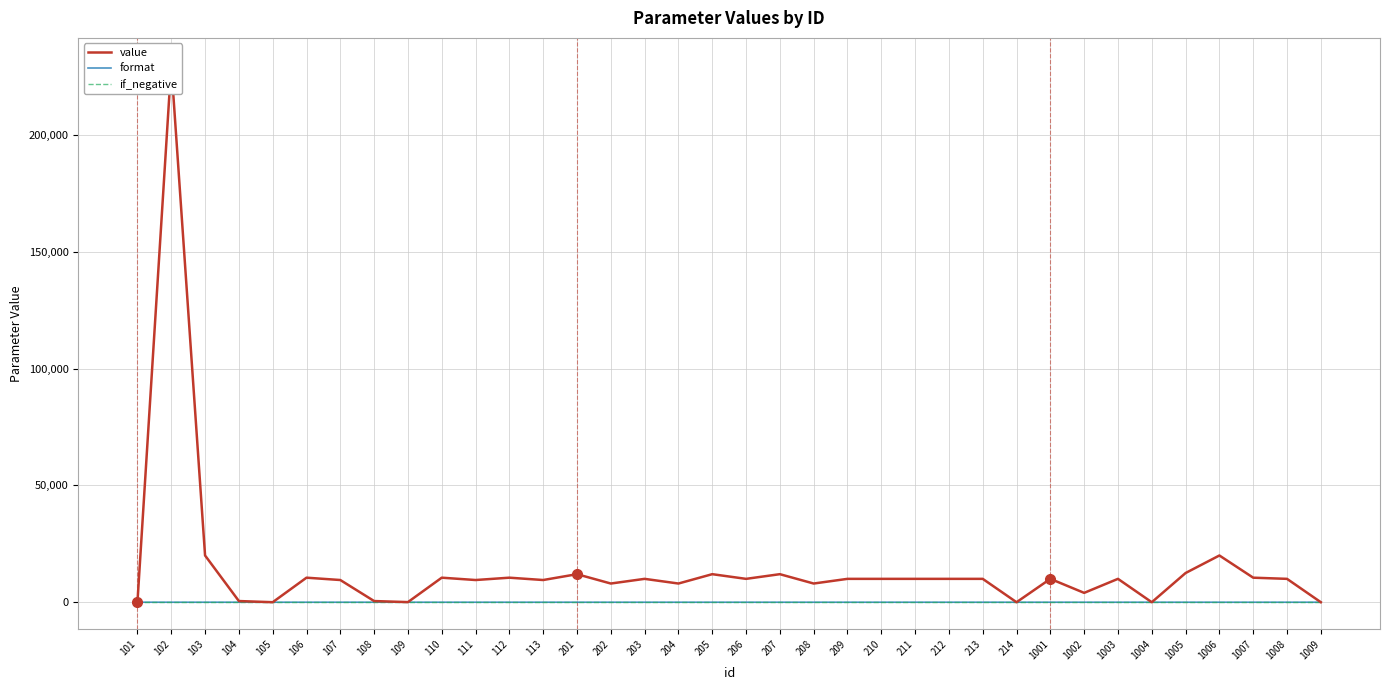

How many lines are shown in the chart?

3